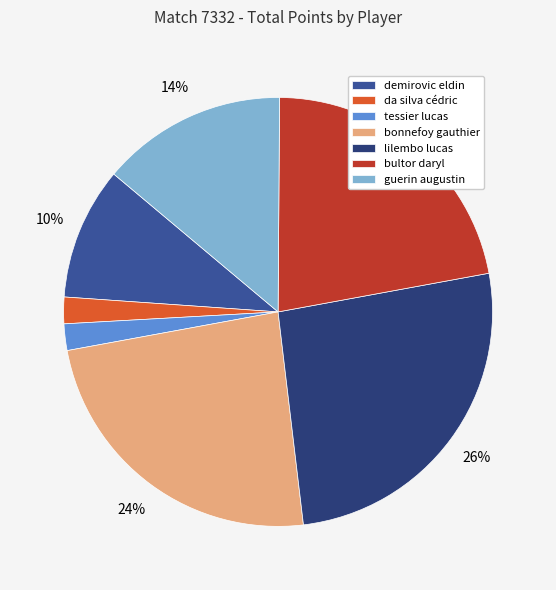

What is the largest slice in the pie chart?

lilembo lucas